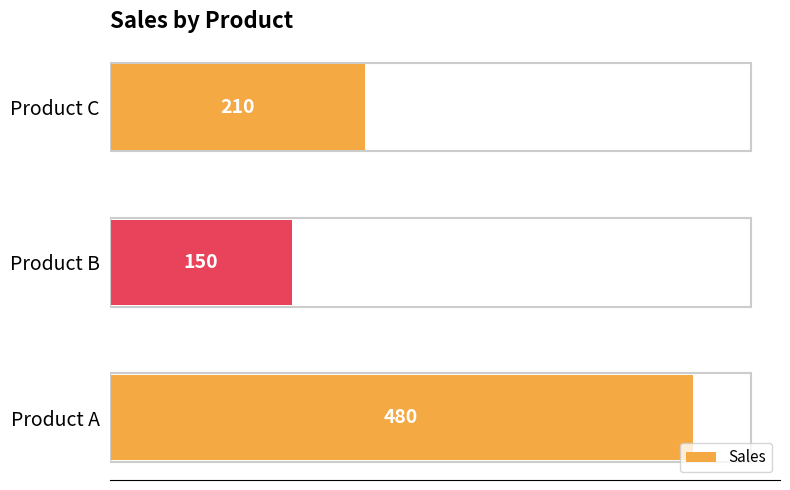

List the labels in order of value, largest first.

Product A, Product C, Product B